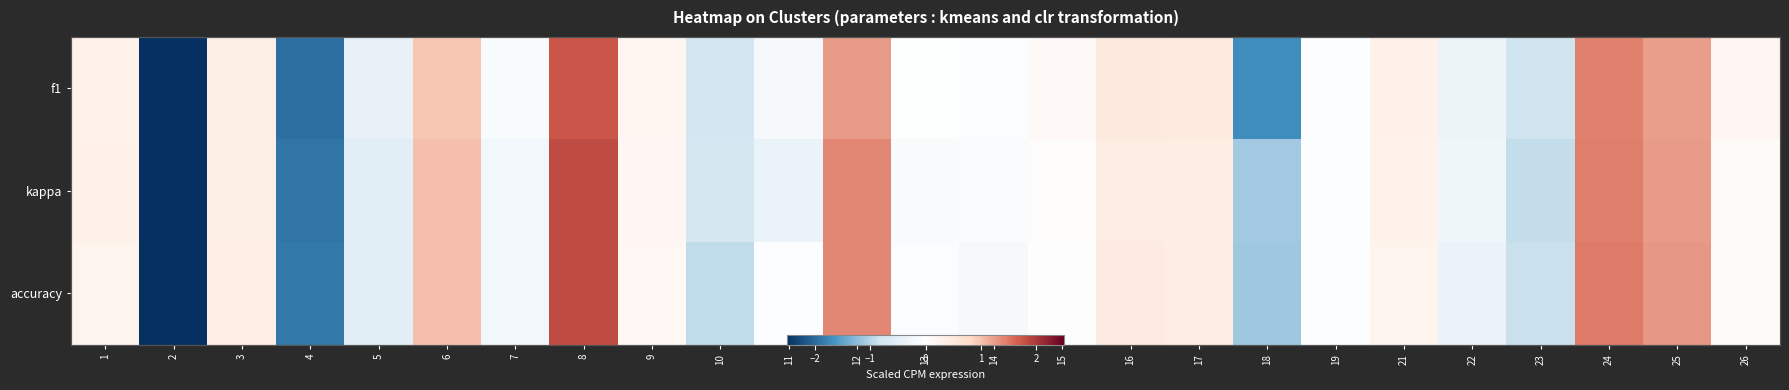

What is the sum of the kappa values at 15 and 12?

1.4